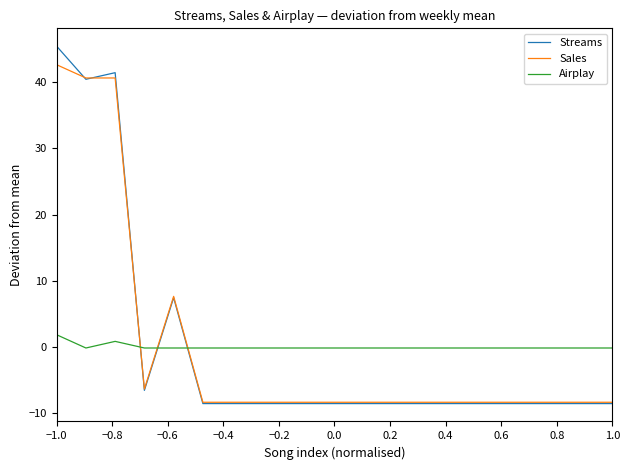

True or false: Airplay has more than 0 points higher than both neighbors.

True